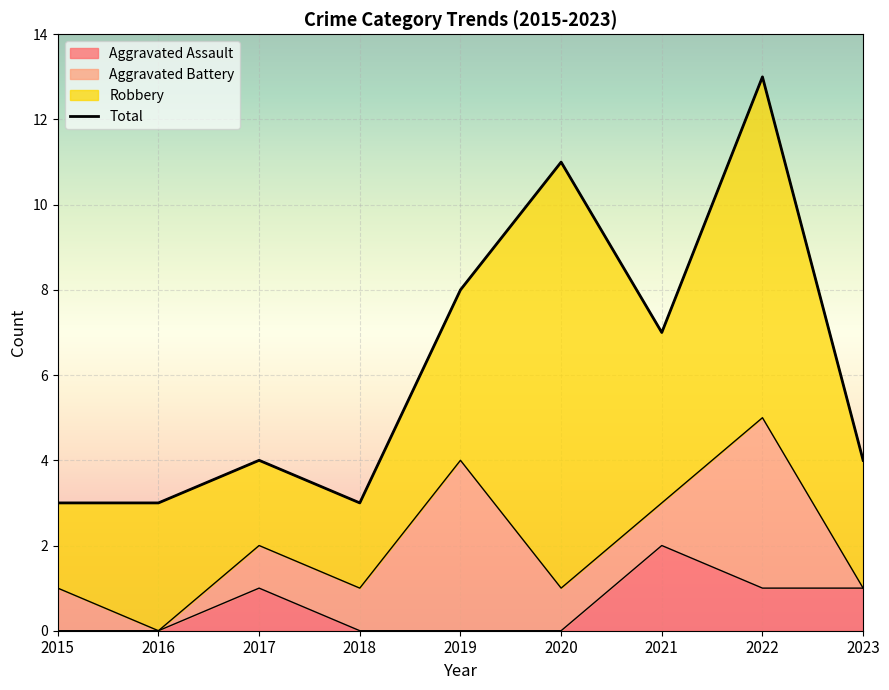

What is the difference between the Aggravated Assault values at 2016 and 2017?

1